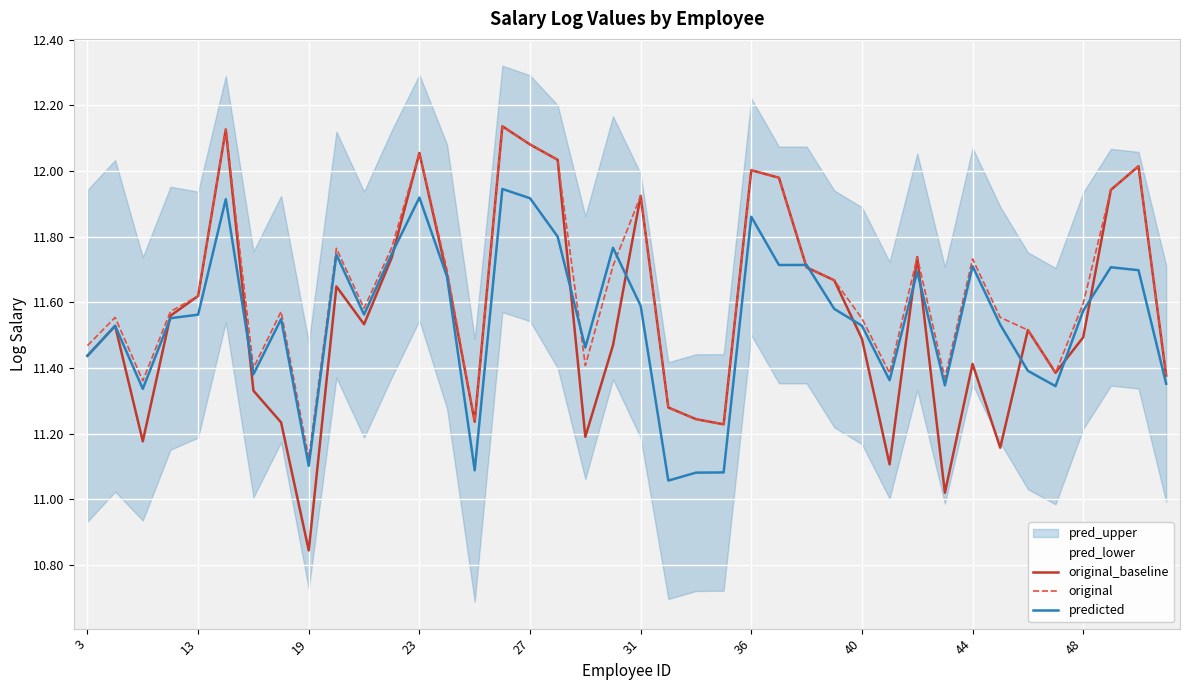

At which label is original closest to 11?

19